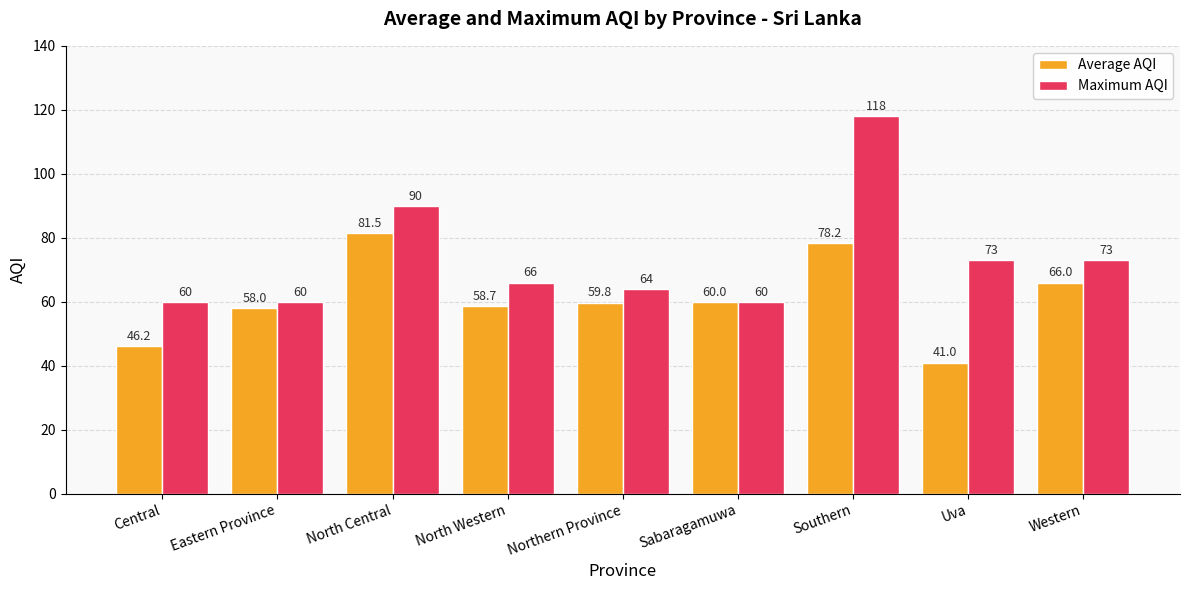

What is the sum of the Maximum AQI values at Uva and North Central?

163.0